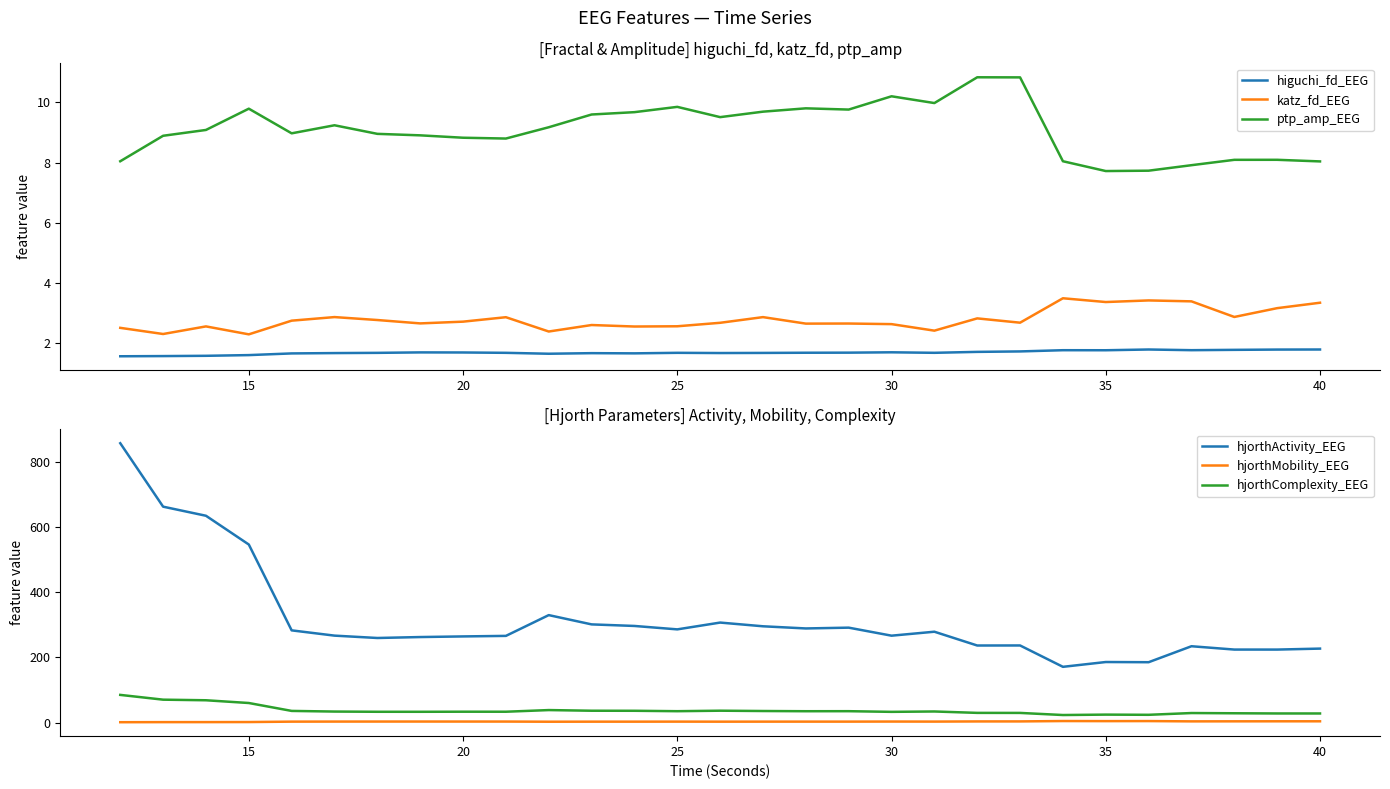

What is the average value of the hjorthMobility_EEG series?

3.1